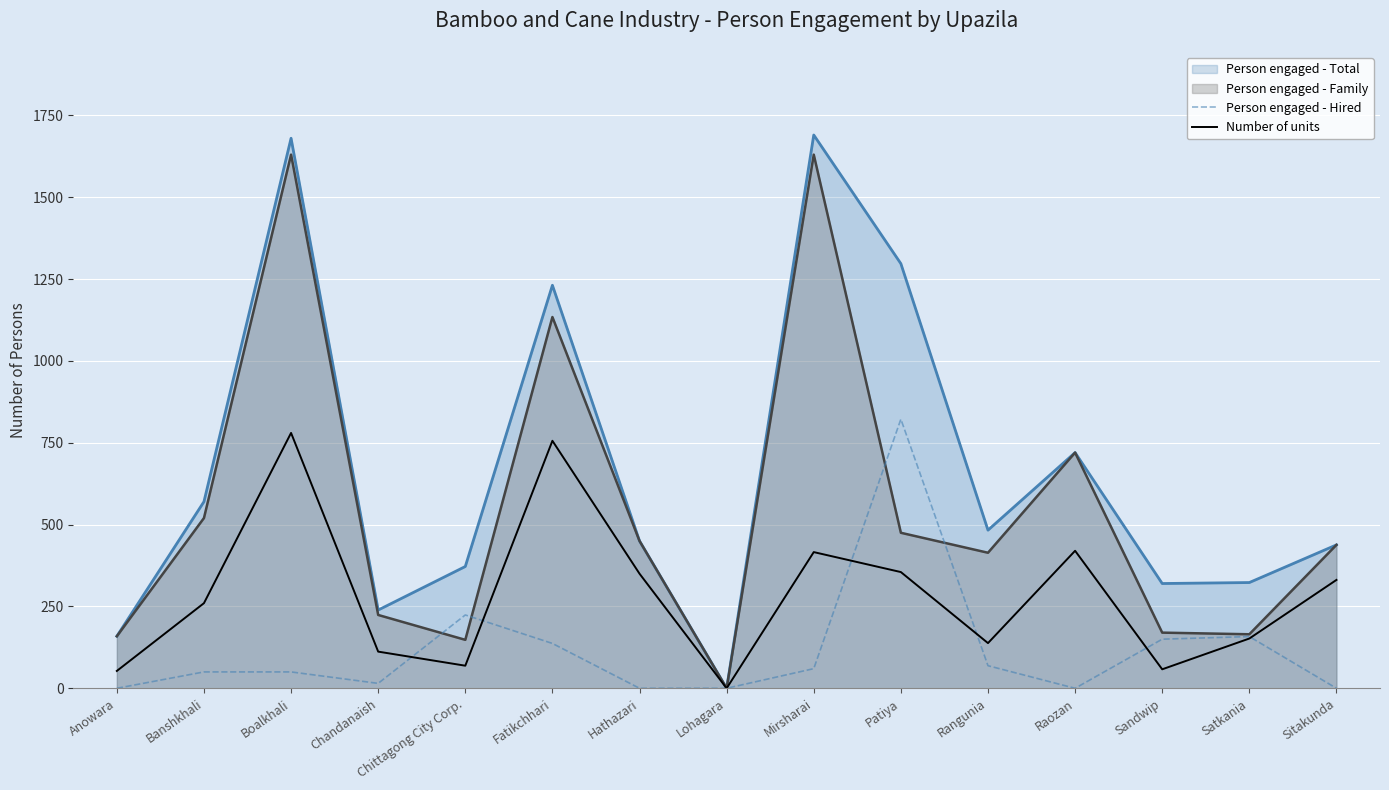

What are all the series names shown in the legend?

Person engaged - Total, Person engaged - Family, Person engaged - Hired, Number of units